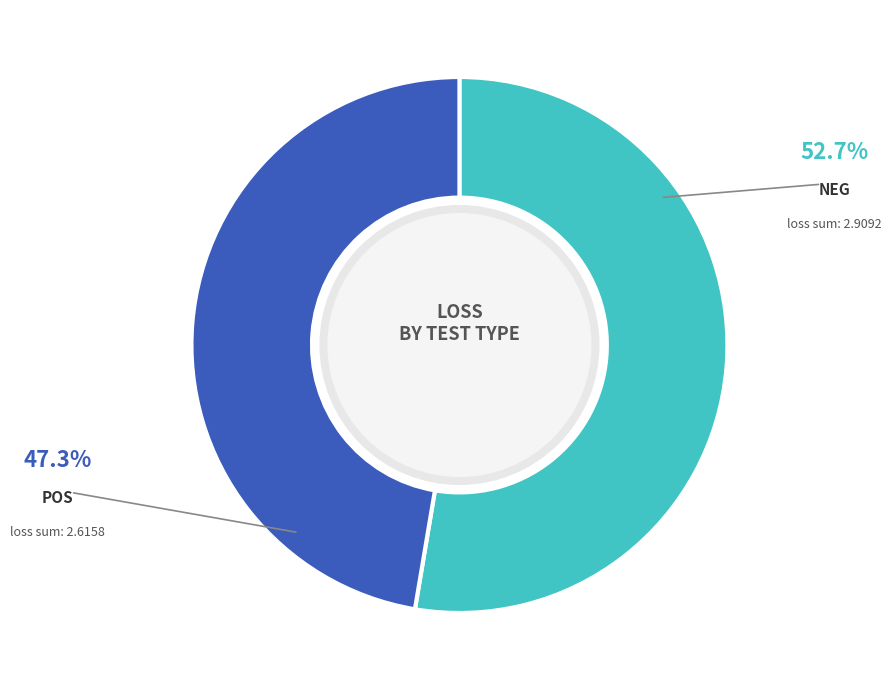

Is there any slice that represents more than half of the pie?

Yes